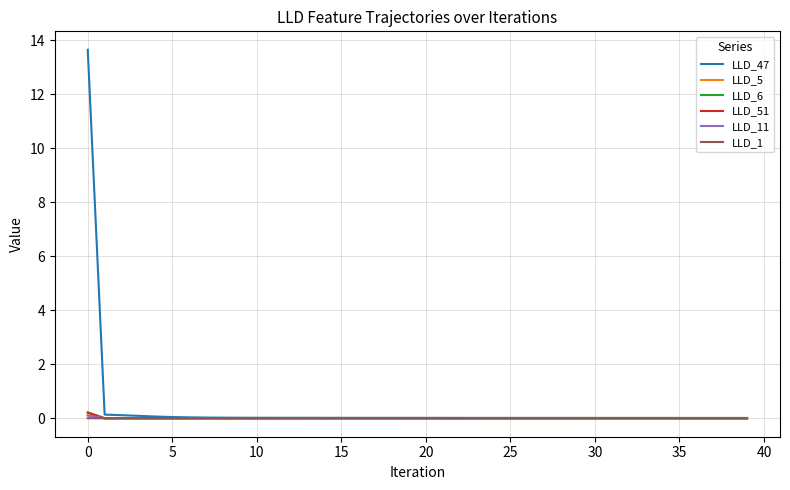

Which series has the largest range (max minus min)?

LLD_47